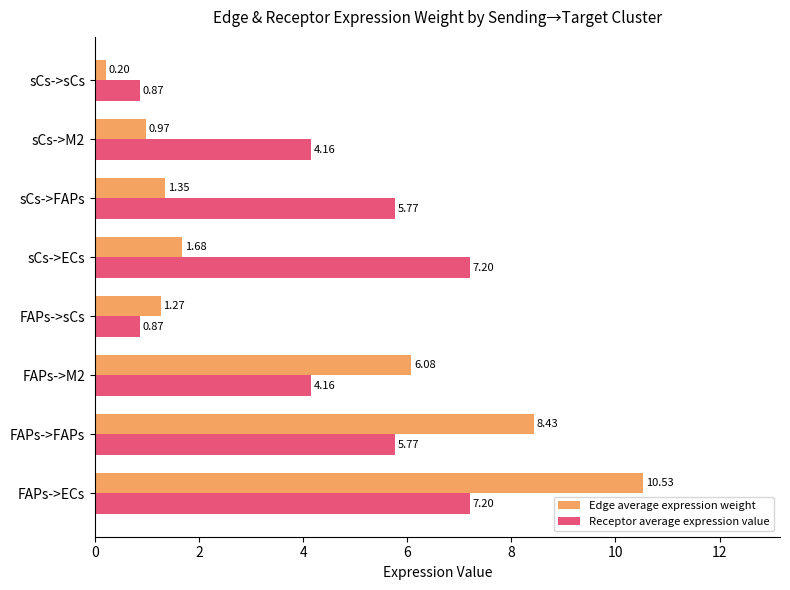

What is the highest value of the Edge average expression weight series?

10.5